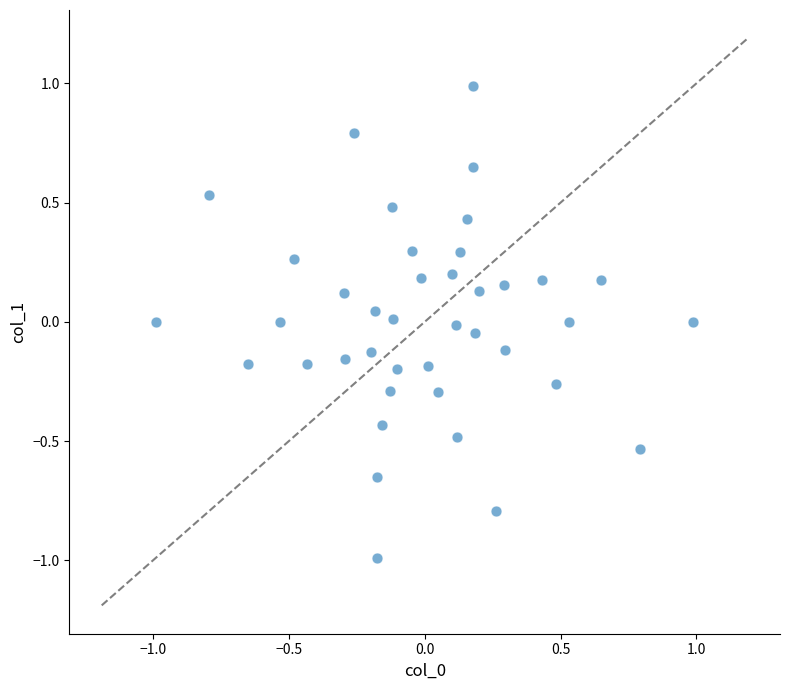

What is the range of X values (max minus min)?

2.0